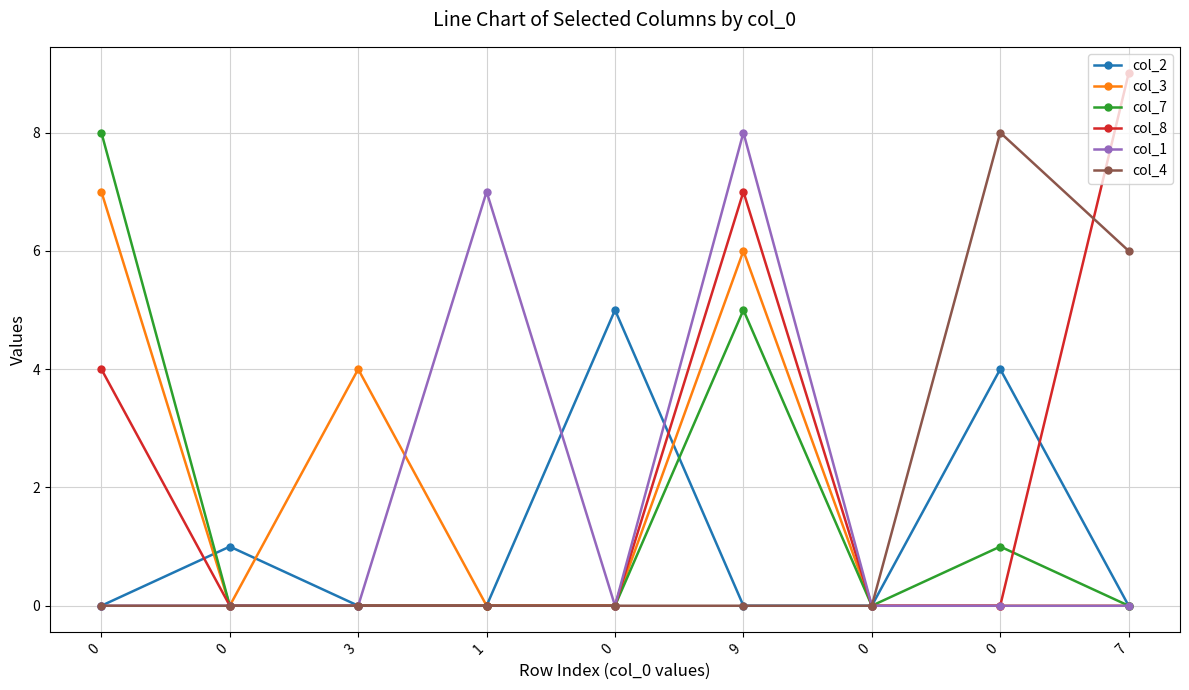

True or false: col_1 has a value of -5 at 3.

False